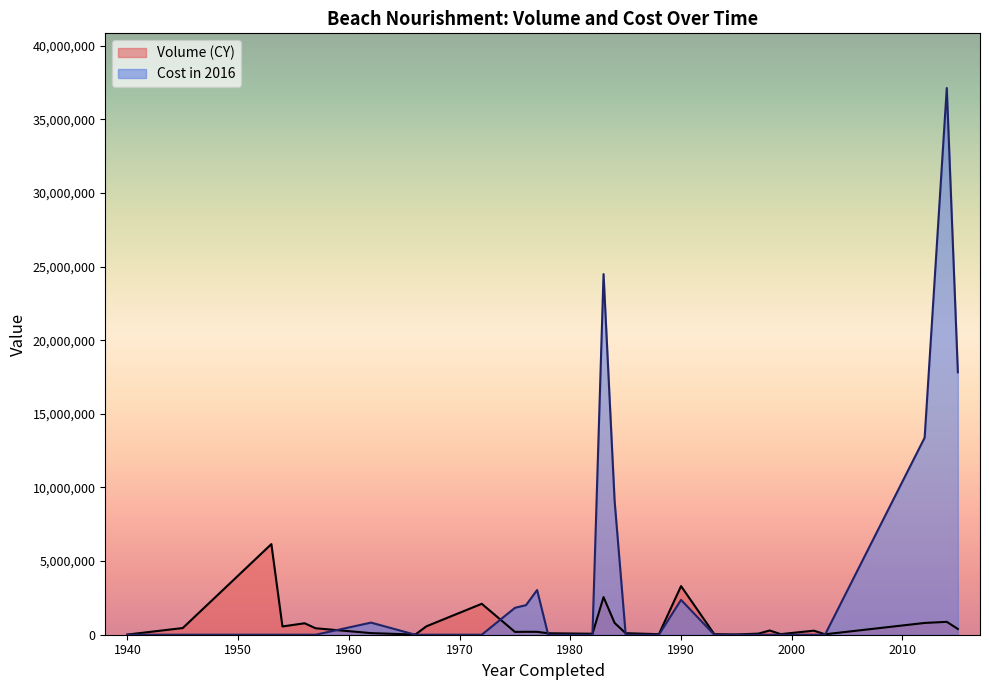

What is the maximum value shown in the chart?

37122736